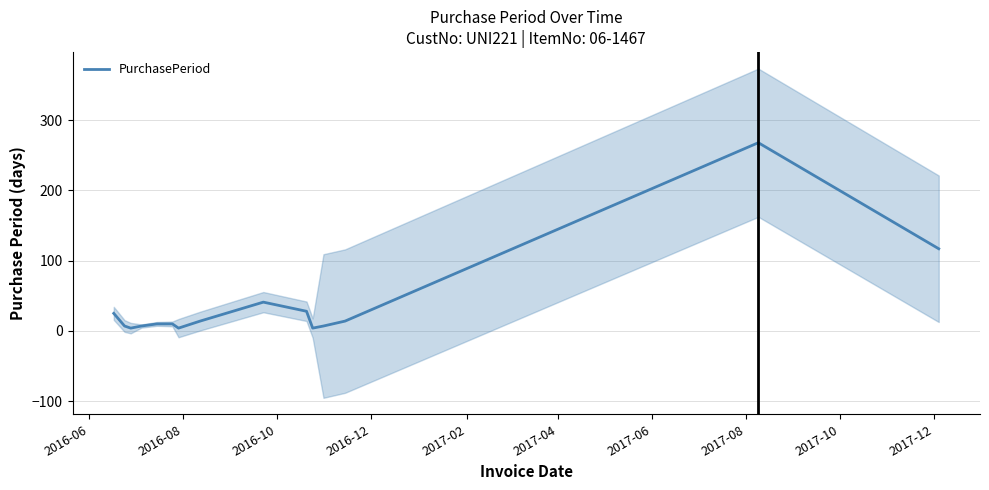

What is the highest value of the PurchasePeriod series?

268